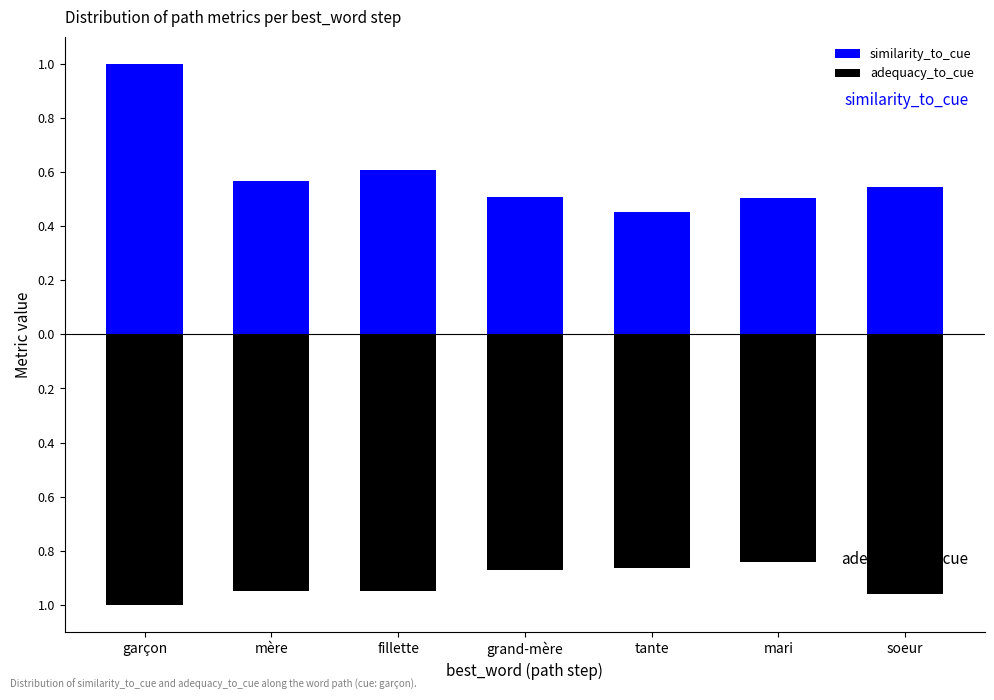

Reading left to right, transcribe all the data shown in this chart.

similarity_to_cue: garçon=1.0	mère=0.6	fillette=0.6	grand-mère=0.5	tante=0.5	mari=0.5	soeur=0.5
adequacy_to_cue: garçon=-1.0	mère=-1.0	fillette=-0.9	grand-mère=-0.9	tante=-0.9	mari=-0.8	soeur=-1.0